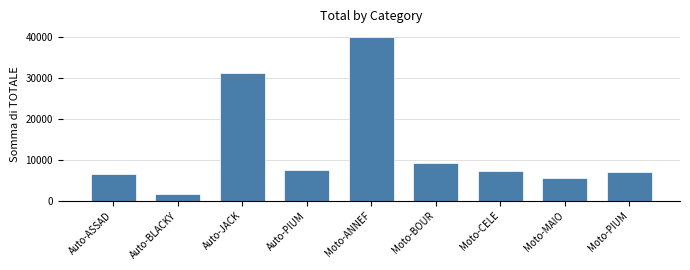

Reading left to right, what are all the values shown in this chart?

6456.0	1684.0	31239.6	7524.4	40005.0	9324.0	7176.0	5472.0	6928.4